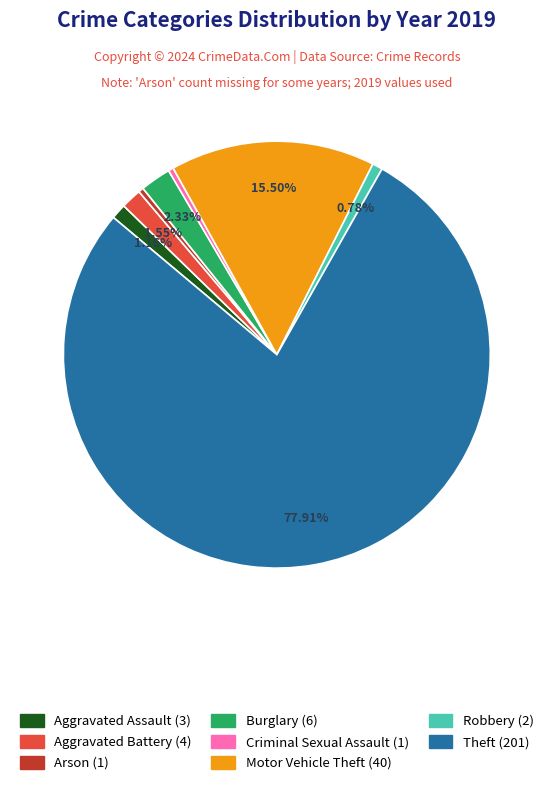

Is Robbery the majority of the pie?

No